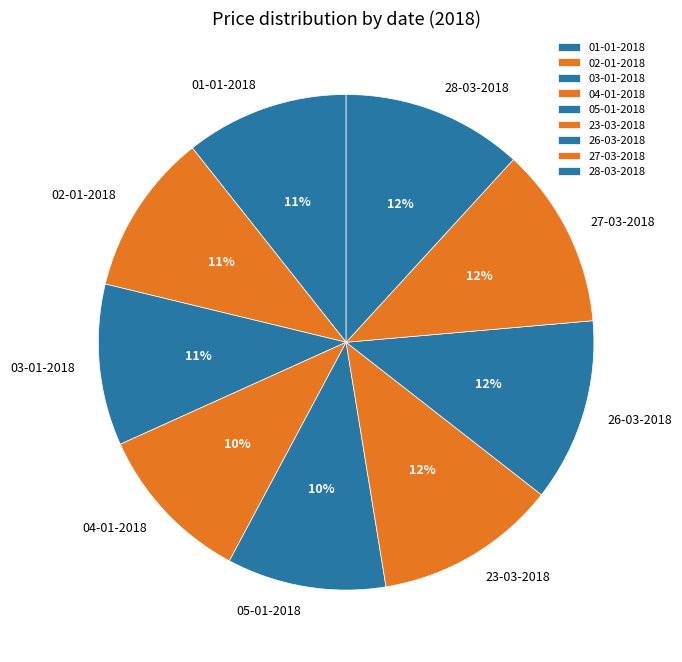

What is the ratio of the value at 04-01-2018 to the value at 05-01-2018?

1.0